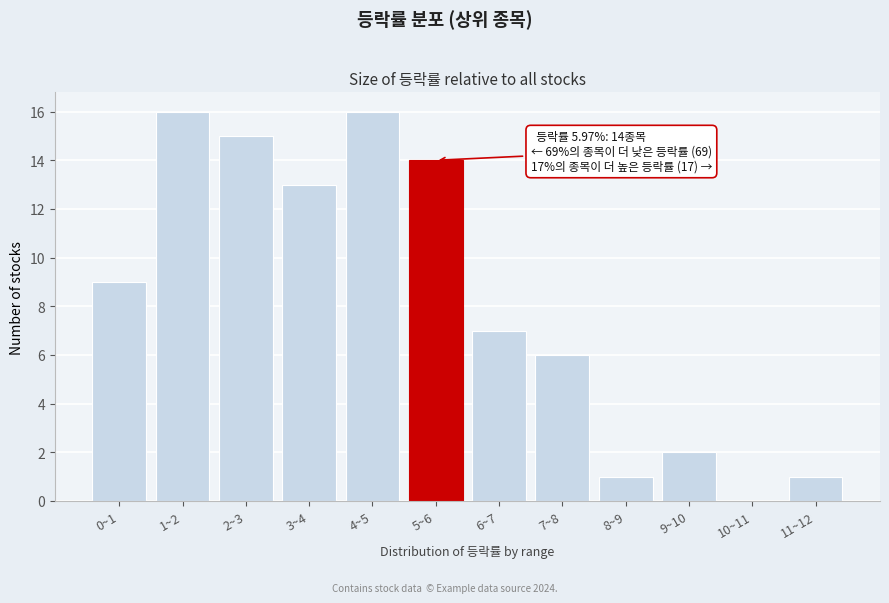

Reading left to right, extract all data points from this chart.

0~1=9	1~2=16	2~3=15	3~4=13	4~5=16	5~6=14	6~7=7	7~8=6	8~9=1	9~10=2	10~11=0	11~12=1